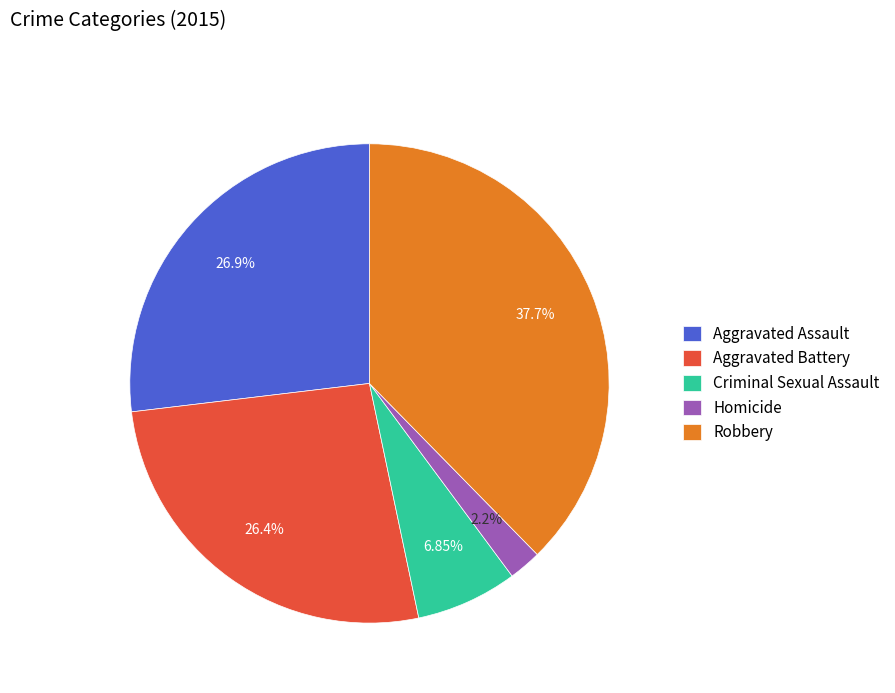

Which has a higher value, Aggravated Battery or Robbery?

Robbery